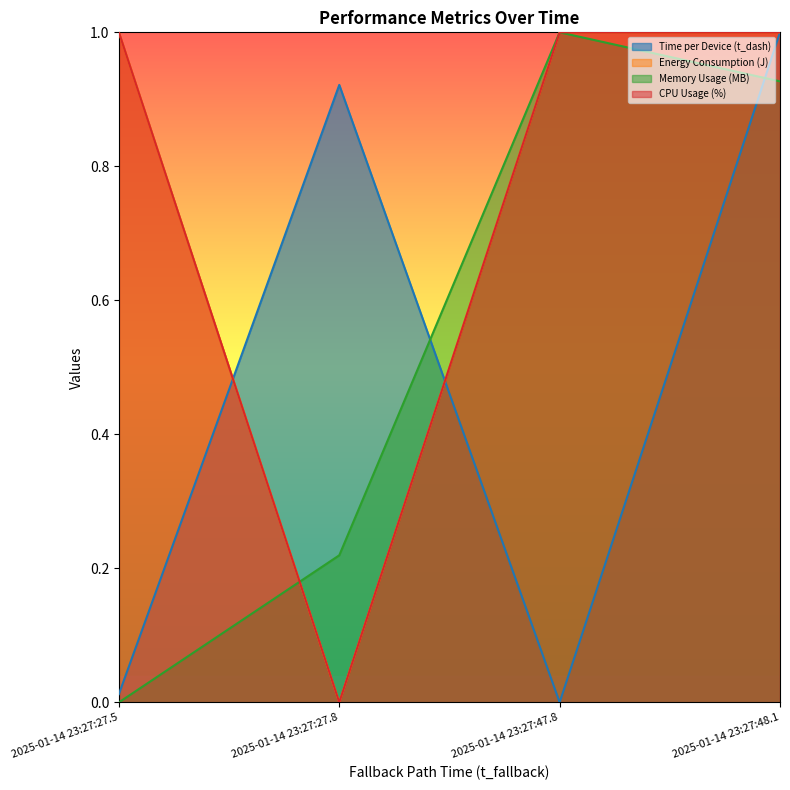

What is the sum of the Memory Usage (MB) values at 2025-01-14 23:27:47.8 and 2025-01-14 23:27:48.1?

1.9